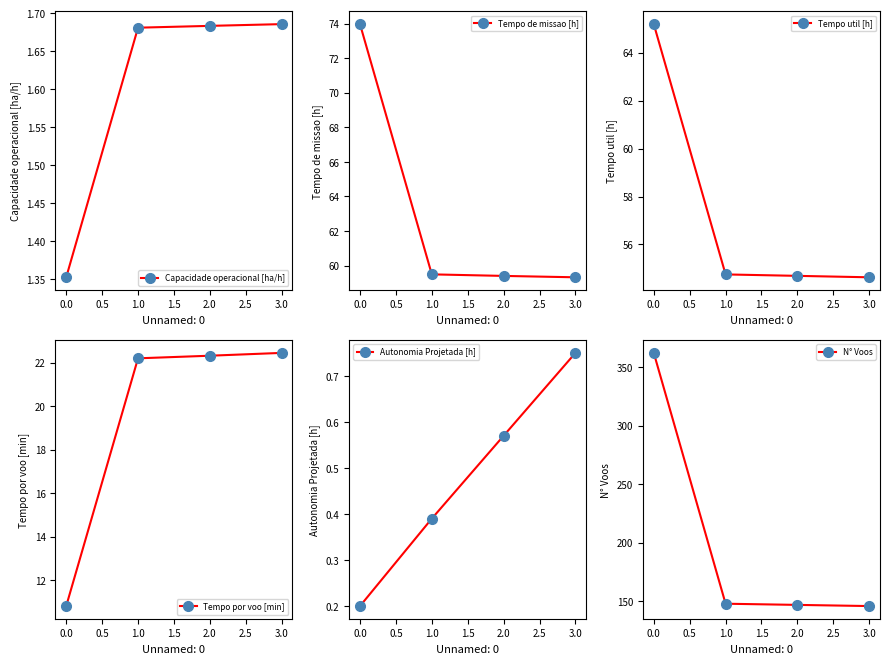

The Capacidade operacional [ha/h] series shows 0.7 at 0.0. True or false?

False